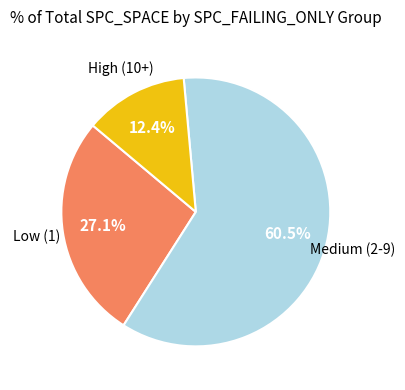

Is there a majority slice in this chart?

Yes